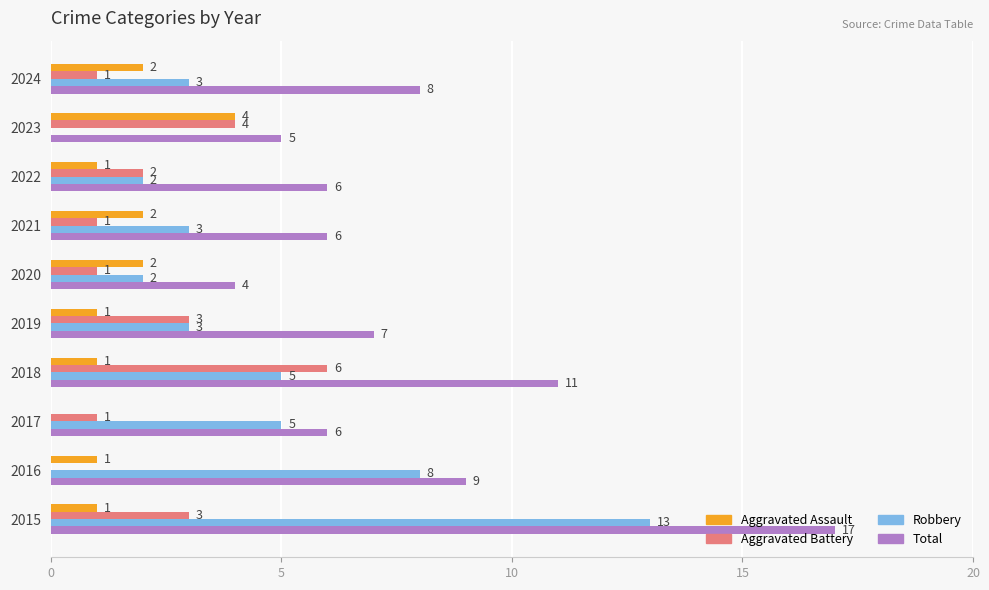

How many categories are shown in the chart?

10